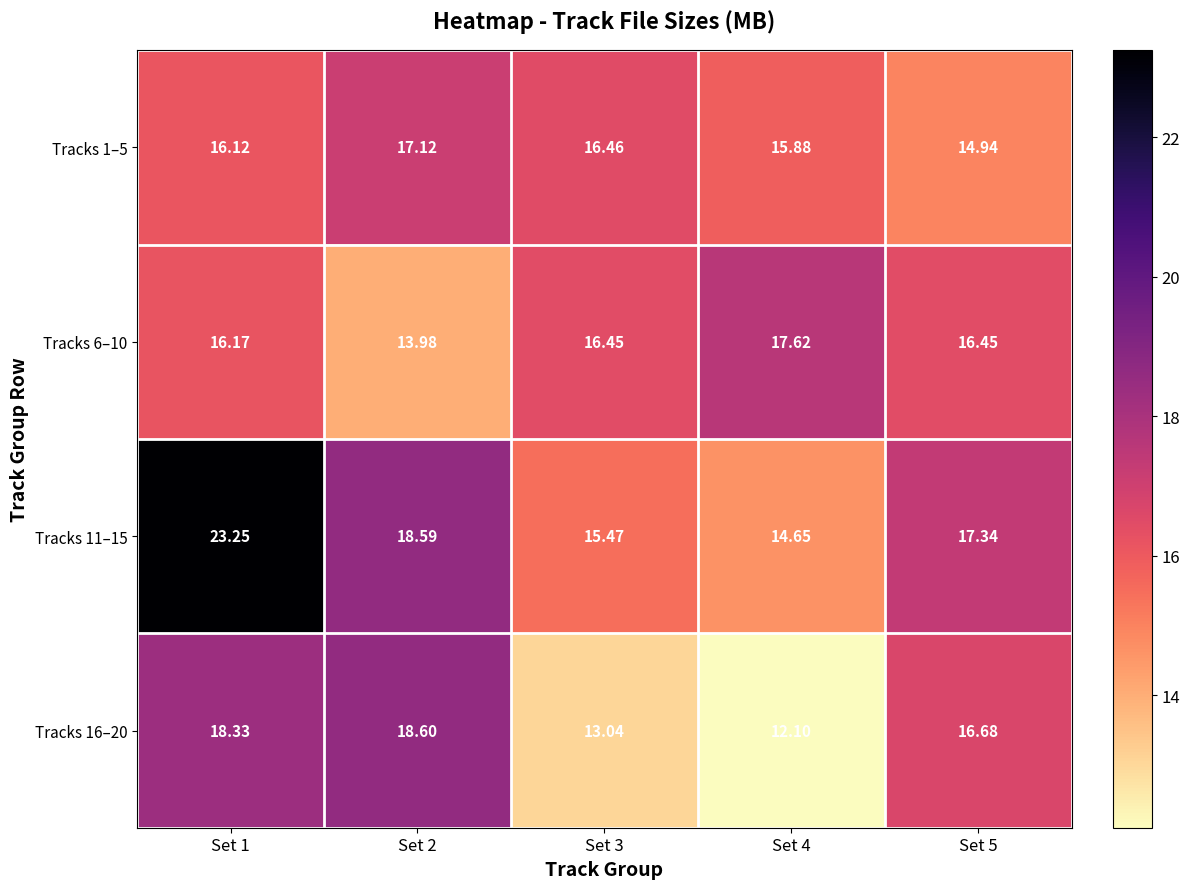

Is the value of Tracks 11–15 at Set 3 greater than the value of Tracks 1–5 at Set 2?

No